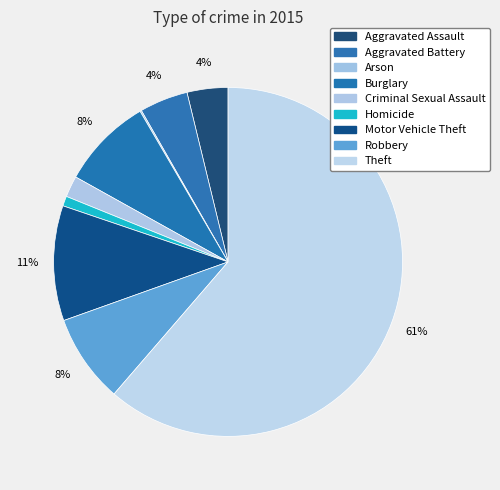

To the nearest percent, what is the difference between the largest and smallest slice percentages?

61%